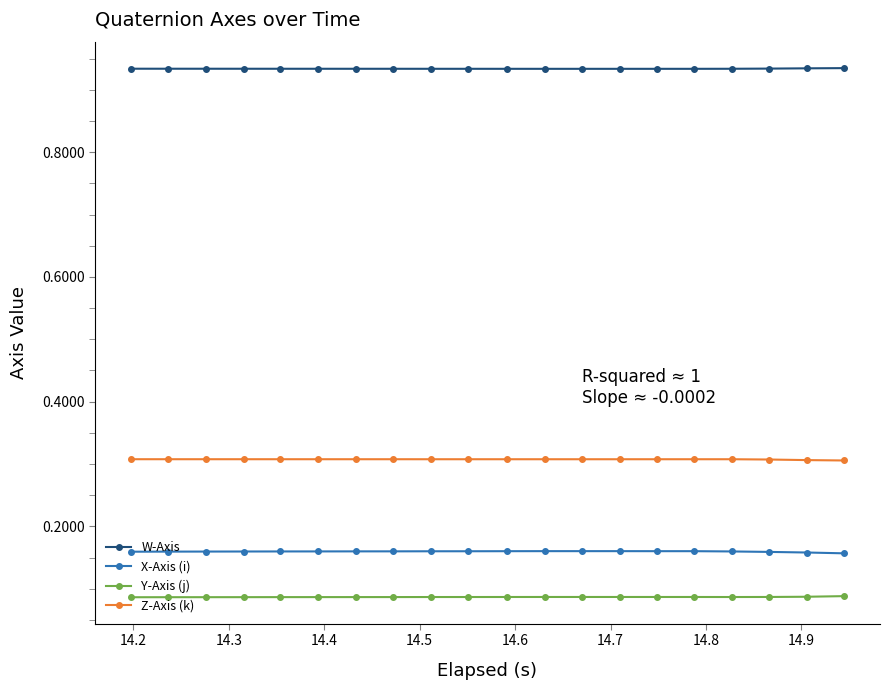

True or false: Y-Axis (j) and W-Axis cross at least once.

False